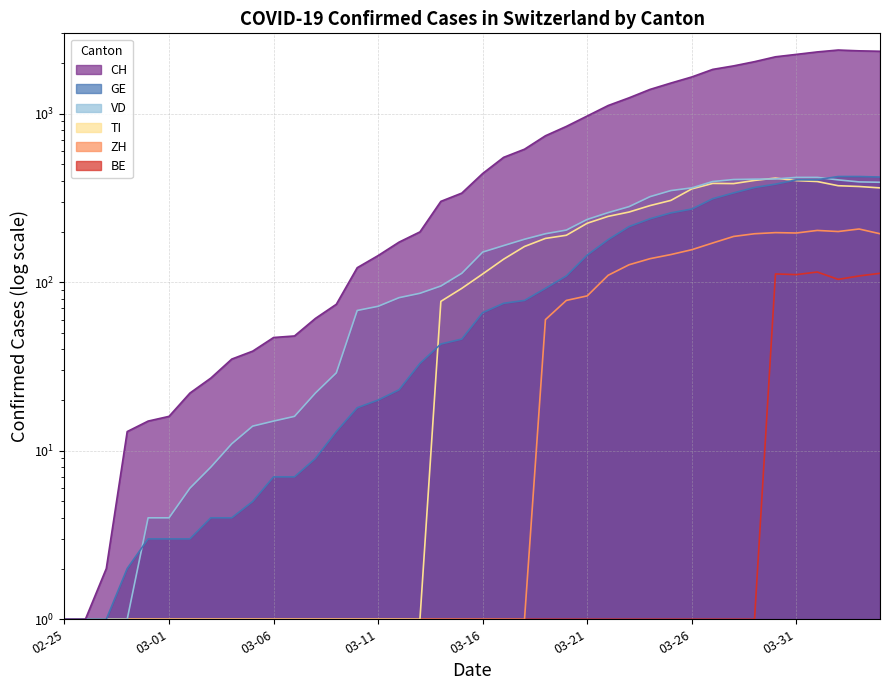

How many data points in VD are above 151?

19